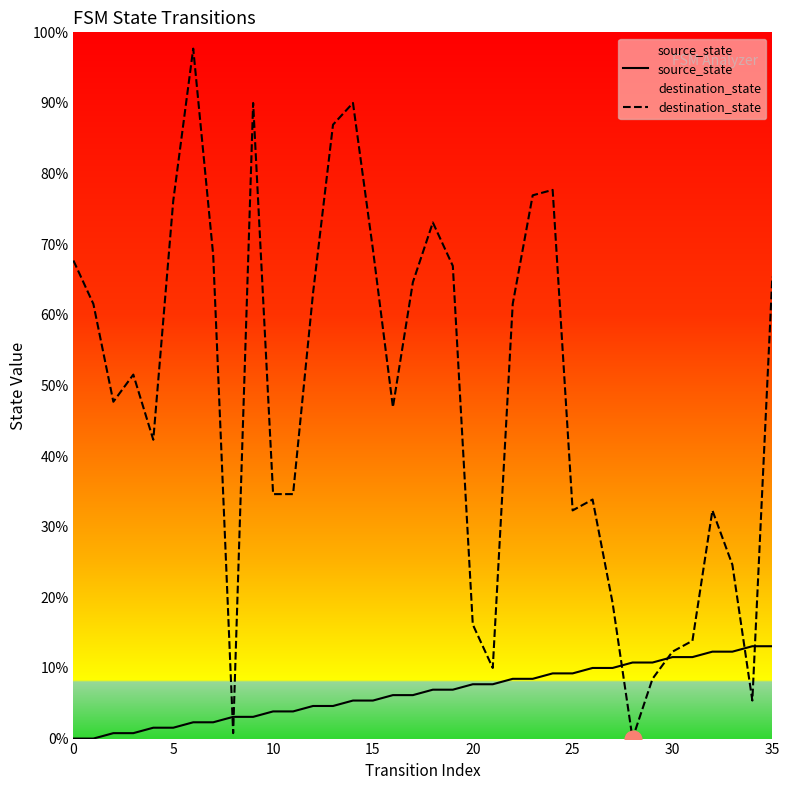

Which has a higher value, 15 or 27?

27